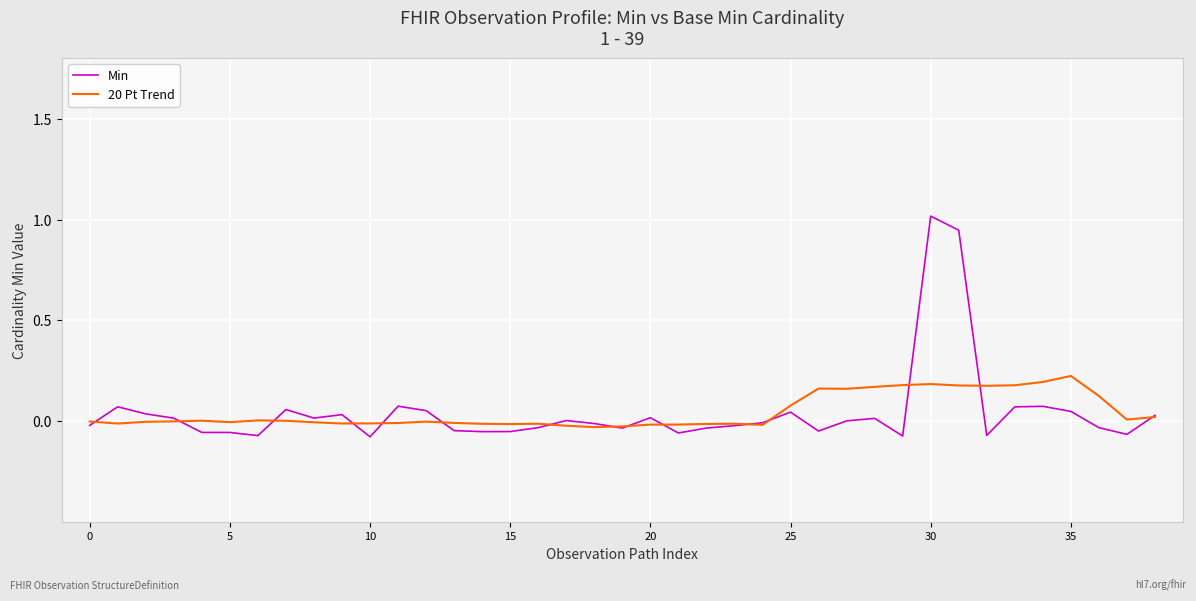

List the series in order of their peak value, lowest first.

20 Pt Trend, Min